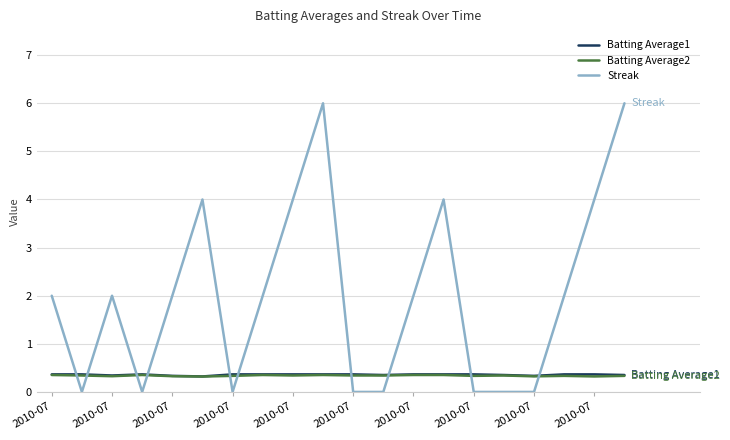

After their last crossing, which series has the higher values: Batting Average1 or Streak?

Streak